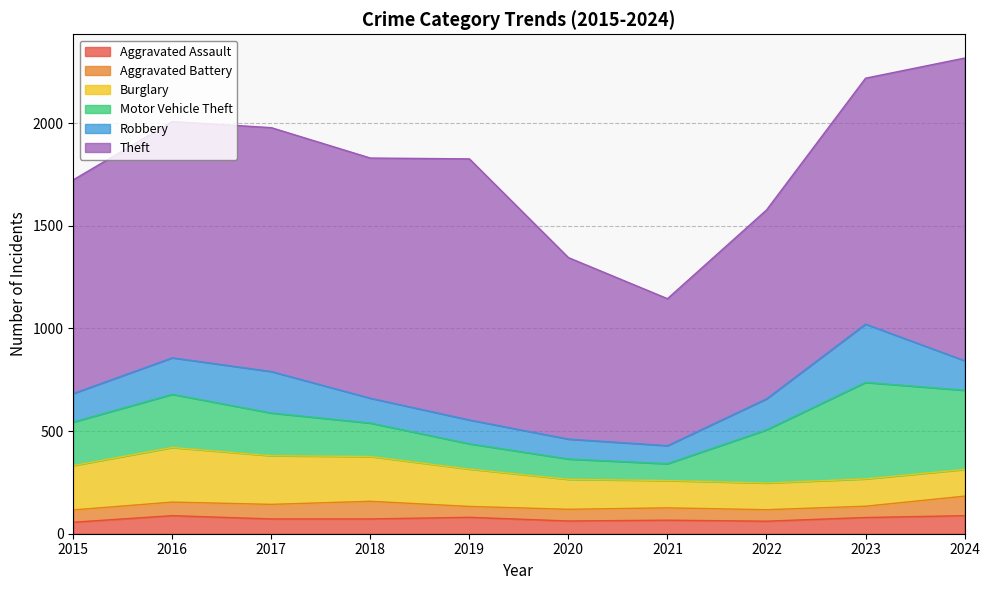

What is the sum of the Robbery values at 2015 and 2022?

290